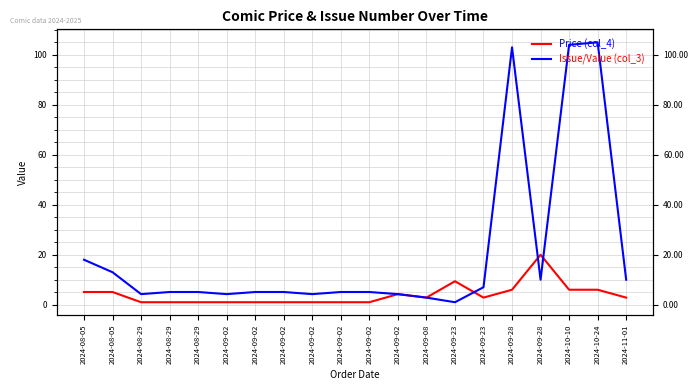

The value of Issue/Value (col_3) at 2024-09-28 is 103.0. True or false?

True